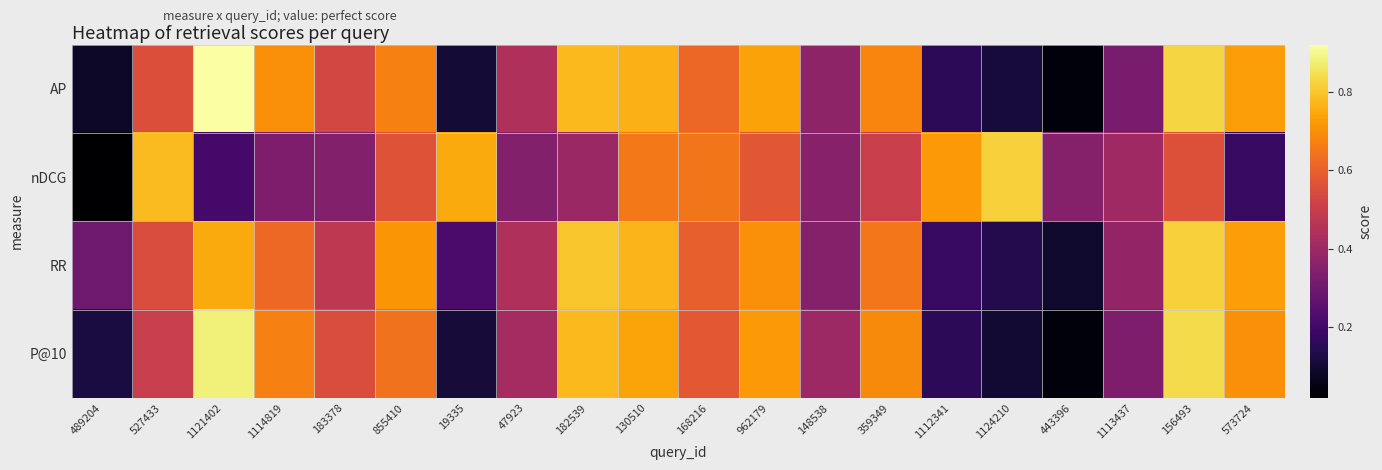

Reading left to right, what are all the values shown in this chart?

AP: 489204=0.1	527433=0.6	1121402=0.9	1114819=0.7	183378=0.5	855410=0.7	19335=0.1	47923=0.4	182539=0.8	130510=0.8	168216=0.6	962179=0.7	148538=0.4	359349=0.7	1112341=0.2	1124210=0.1	443396=0.0	1113437=0.3	156493=0.8	573724=0.7
nDCG: 489204=0.0	527433=0.8	1121402=0.2	1114819=0.3	183378=0.3	855410=0.6	19335=0.7	47923=0.3	182539=0.4	130510=0.7	168216=0.6	962179=0.6	148538=0.4	359349=0.5	1112341=0.7	1124210=0.8	443396=0.3	1113437=0.4	156493=0.6	573724=0.2
RR: 489204=0.3	527433=0.6	1121402=0.8	1114819=0.6	183378=0.5	855410=0.7	19335=0.2	47923=0.4	182539=0.8	130510=0.8	168216=0.6	962179=0.7	148538=0.3	359349=0.7	1112341=0.2	1124210=0.1	443396=0.1	1113437=0.4	156493=0.8	573724=0.7
P@10: 489204=0.1	527433=0.5	1121402=0.9	1114819=0.7	183378=0.6	855410=0.6	19335=0.1	47923=0.4	182539=0.8	130510=0.7	168216=0.6	962179=0.7	148538=0.4	359349=0.7	1112341=0.2	1124210=0.1	443396=0.0	1113437=0.3	156493=0.8	573724=0.7